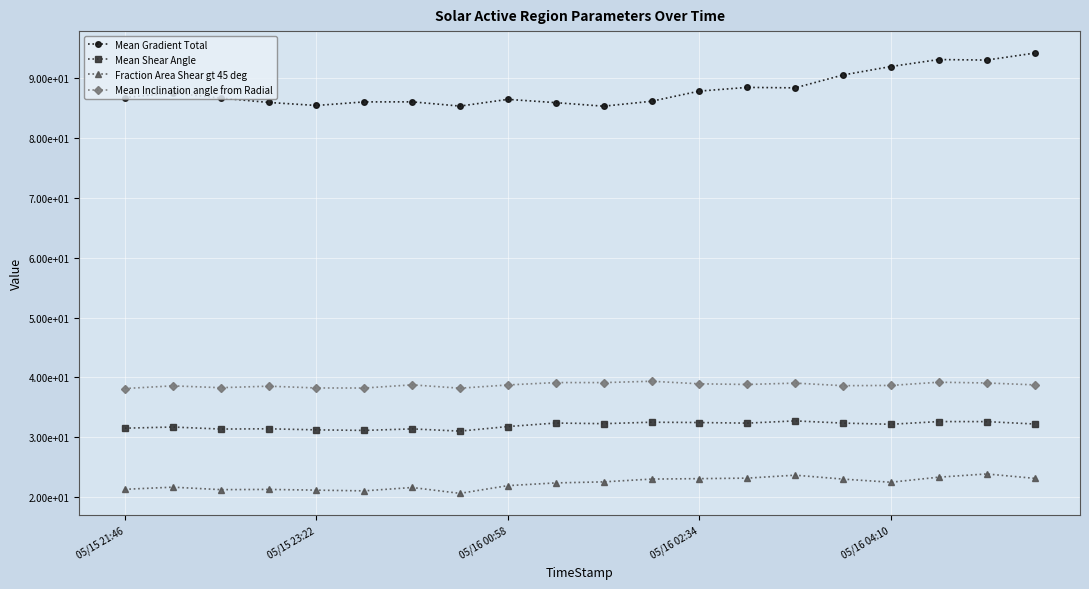

In Mean Inclination angle from Radial, how many points are higher than both neighbors (excluding endpoints)?

7